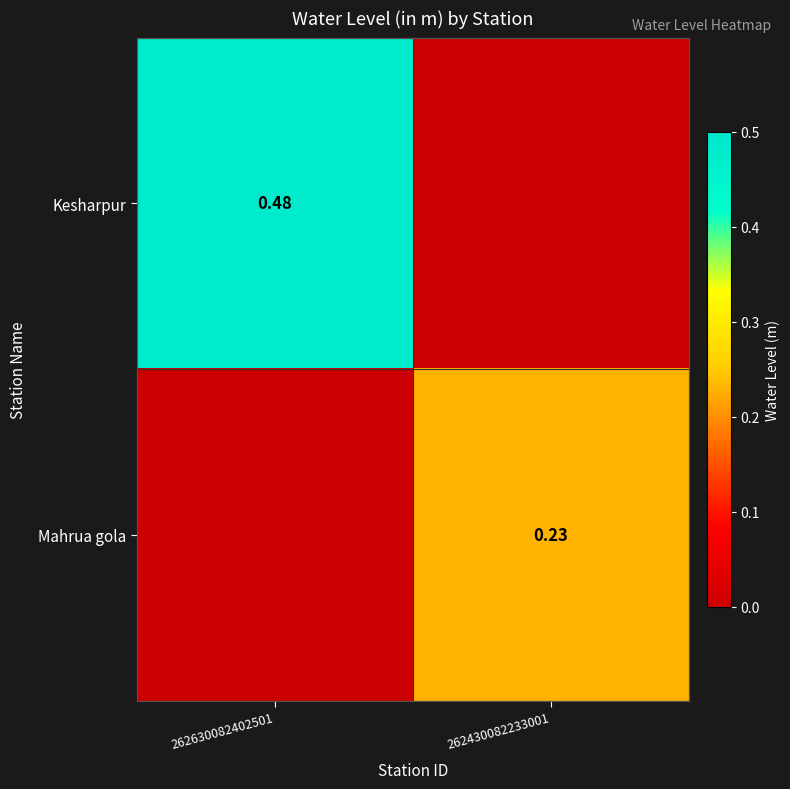

Which has a higher value, 262630082402501 or 262430082233001?

262630082402501